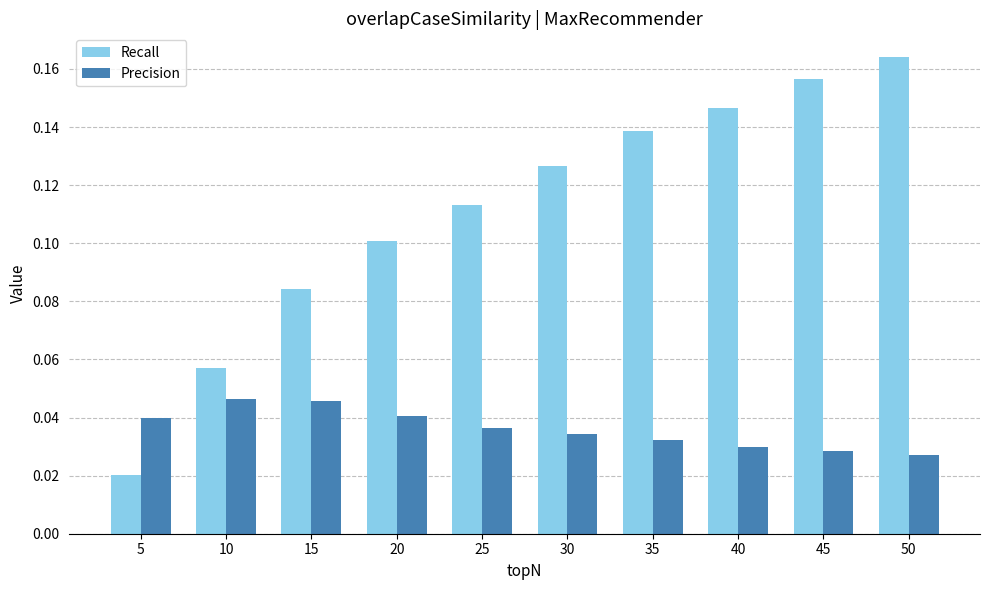

What are all the series names shown in the legend?

Recall, Precision